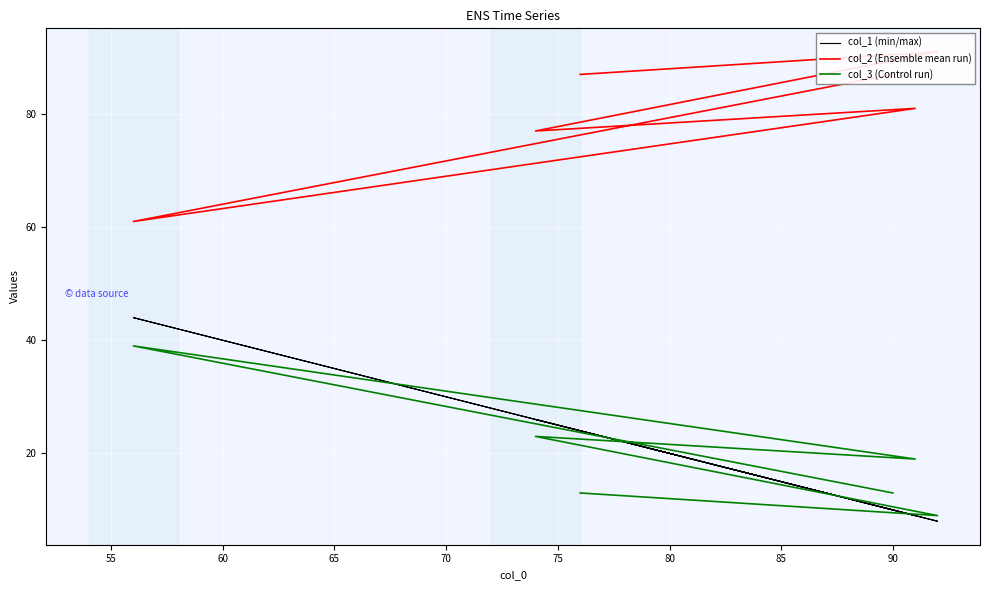

True or false: col_2 (Ensemble mean run) and col_1 (min/max) intersect in this chart.

False